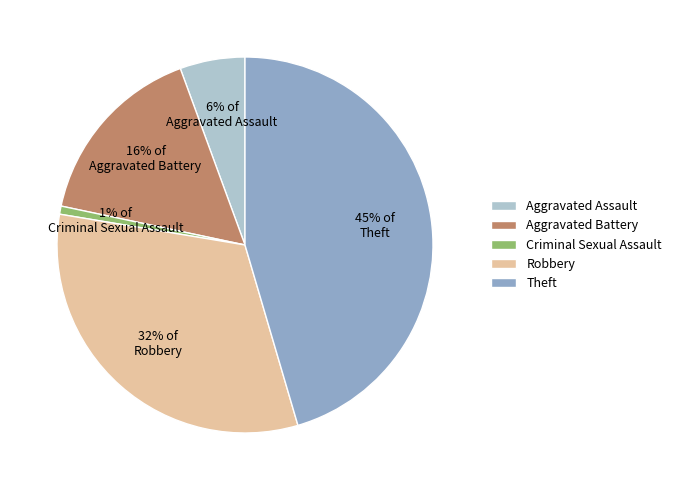

Which slice is the largest?

Theft